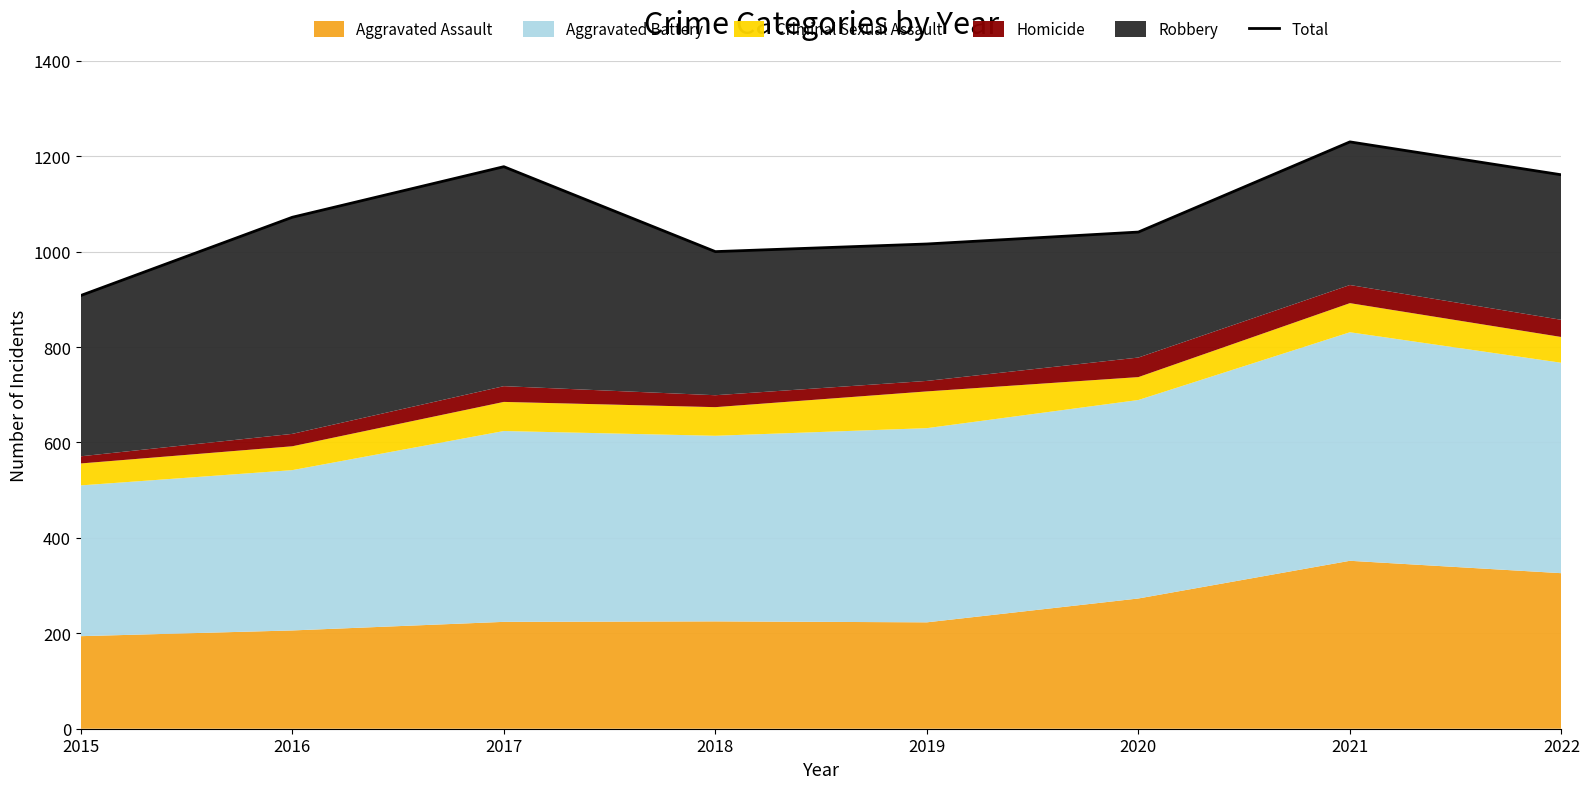

Which category has the lowest value across all series?

2015